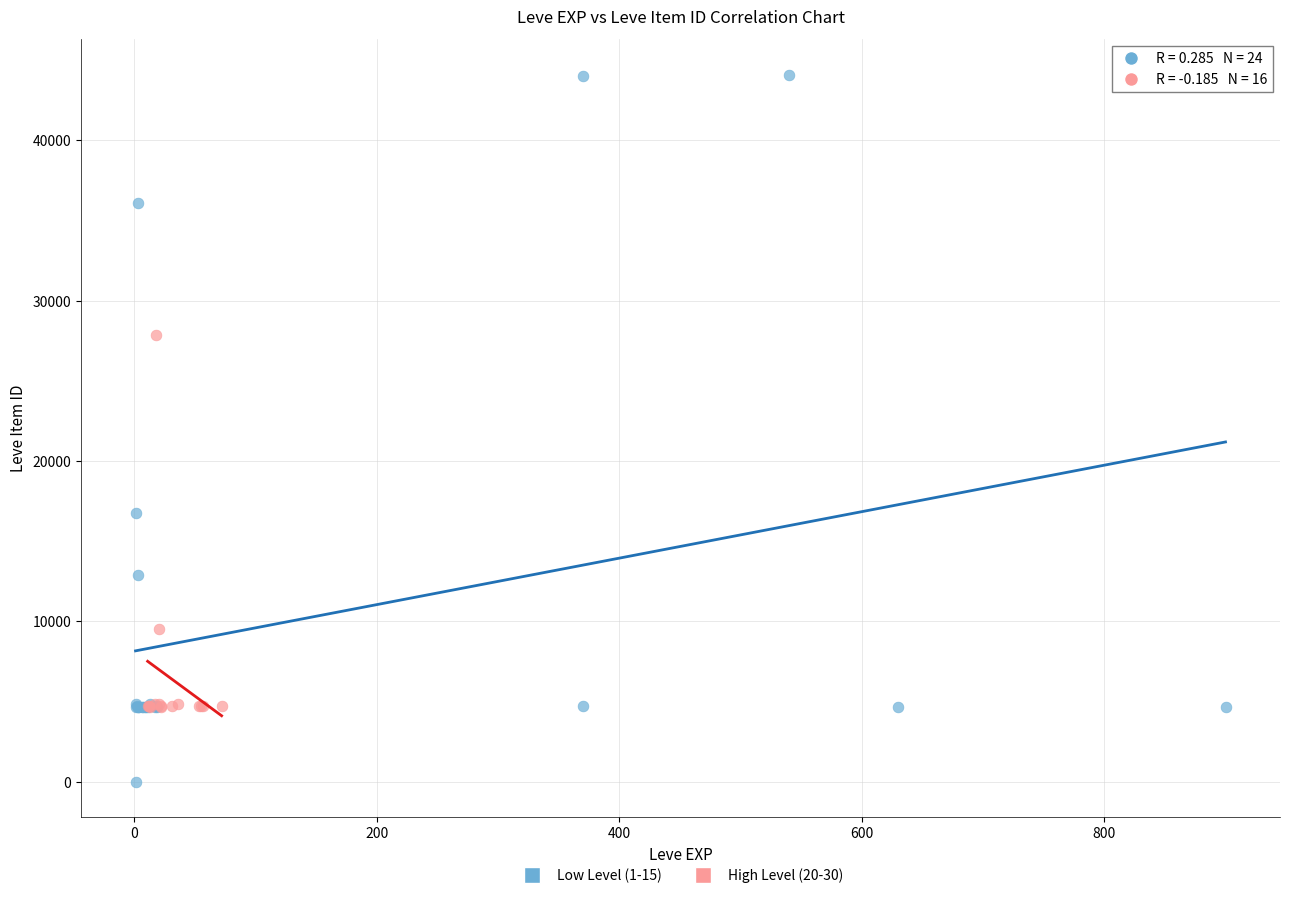

Which series has the widest spread of Y values?

Low Level (1-15)